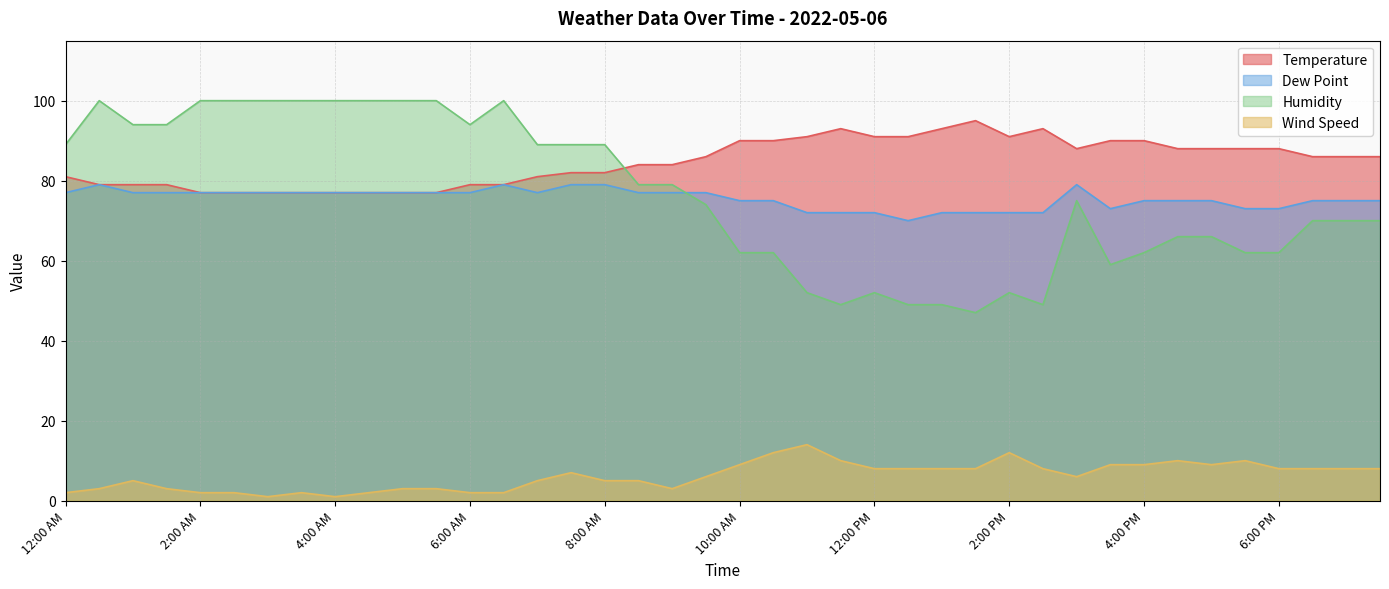

What is the value of the Temperature point at the 6th from the left?

77